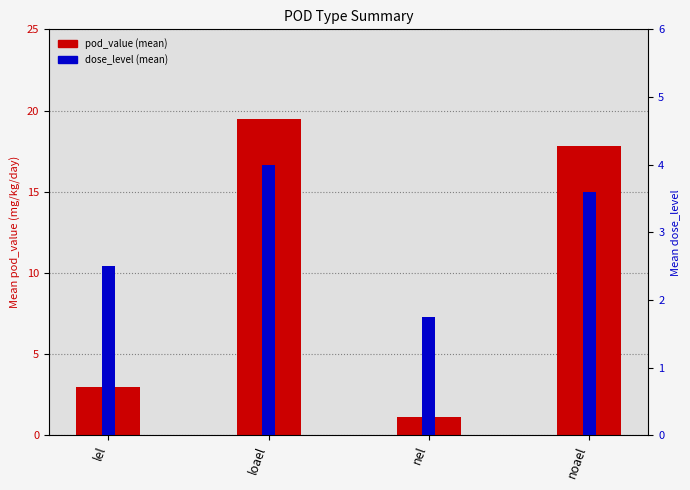

Between lel and nel, which series saw the biggest shift?

pod_value (mean)